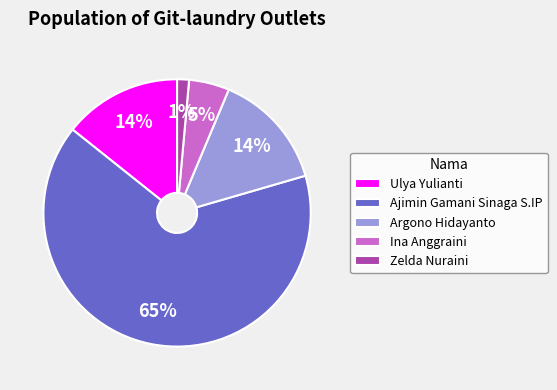

Which has a higher value, Ina Anggraini or Argono Hidayanto?

Argono Hidayanto